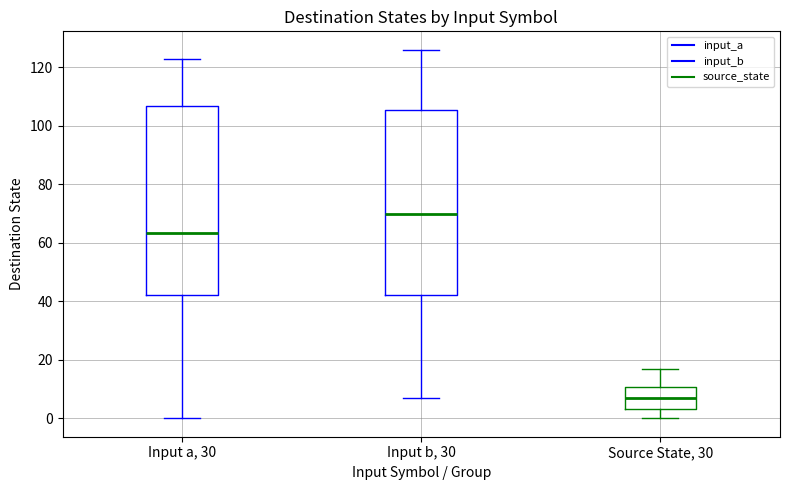

Where is the upper edge of the box for Input b, 30 on the y-axis? The values are not printed on the chart, so give them approximately, as read against the axis.

106